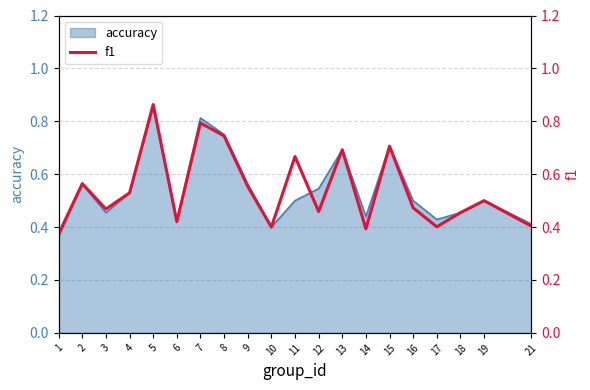

What is the minimum value shown in the chart?

0.4